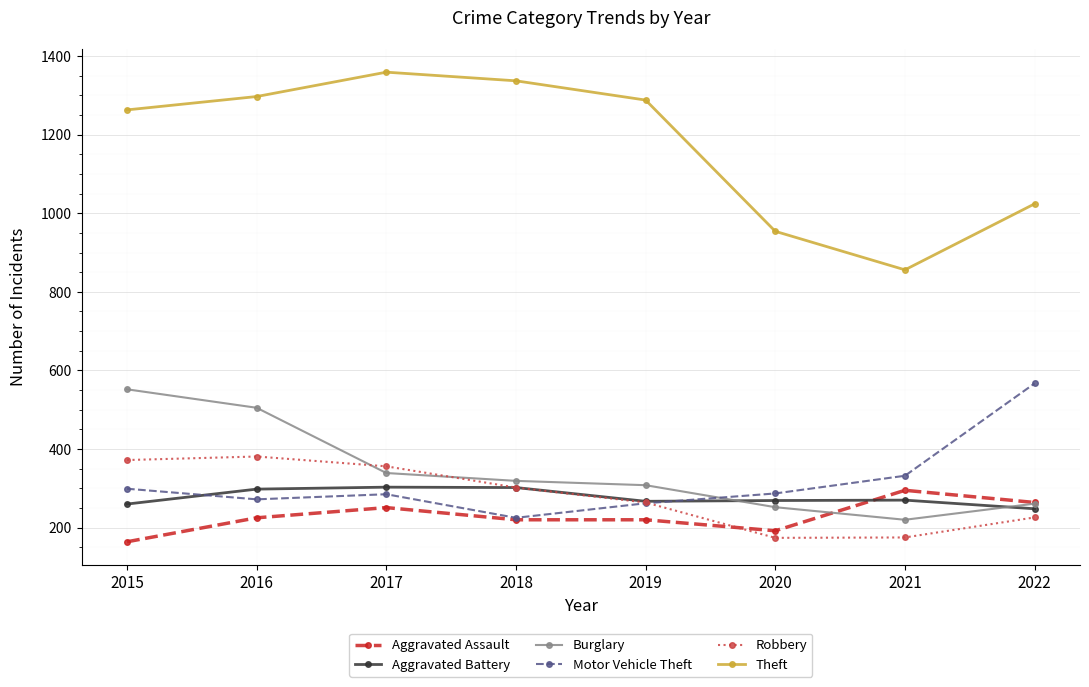

What is the difference between the maximum and minimum values in the Robbery series?

207